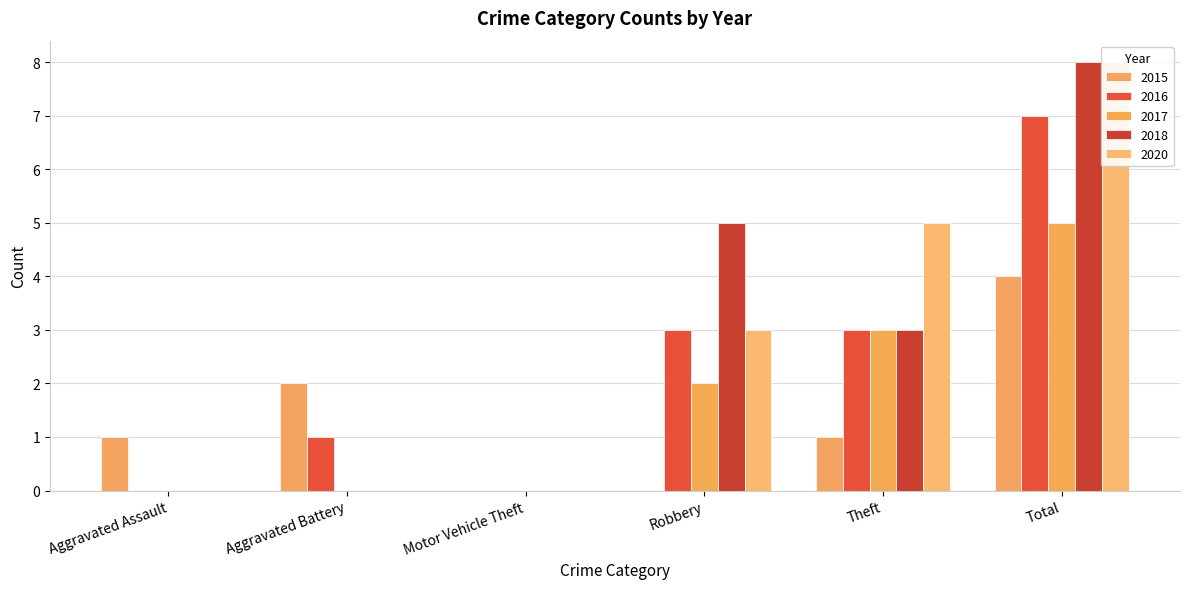

At how many categories does at least one series exceed 0?

5